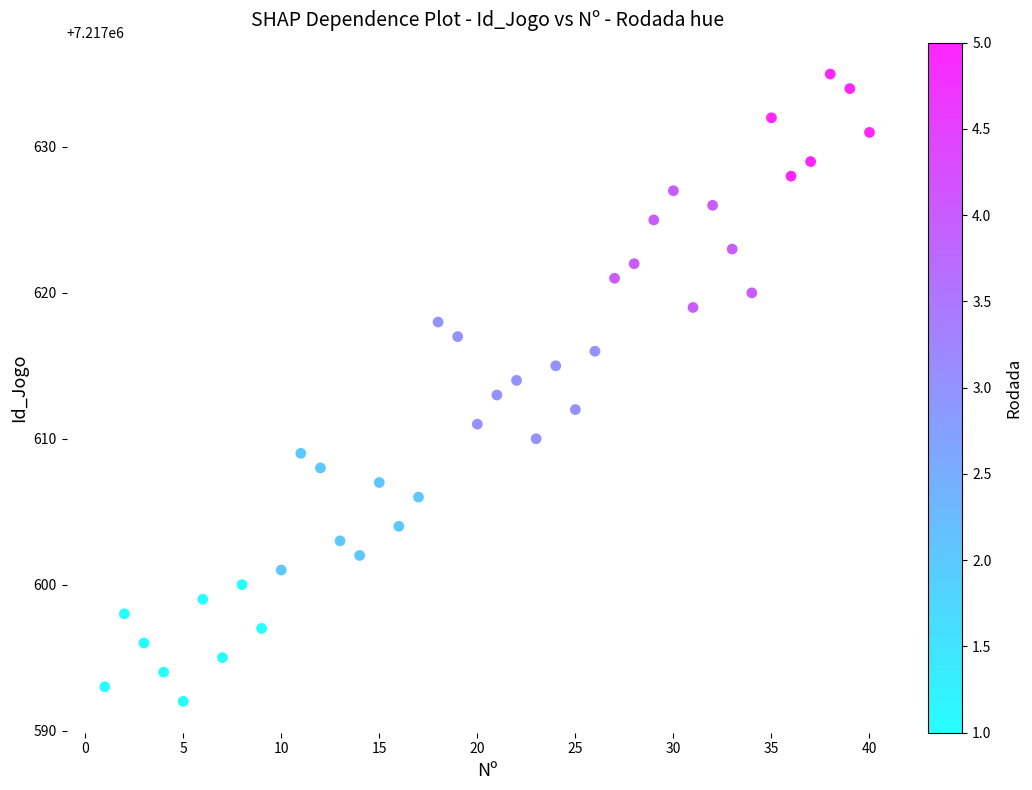

What is the range of X values (max minus min)?

39